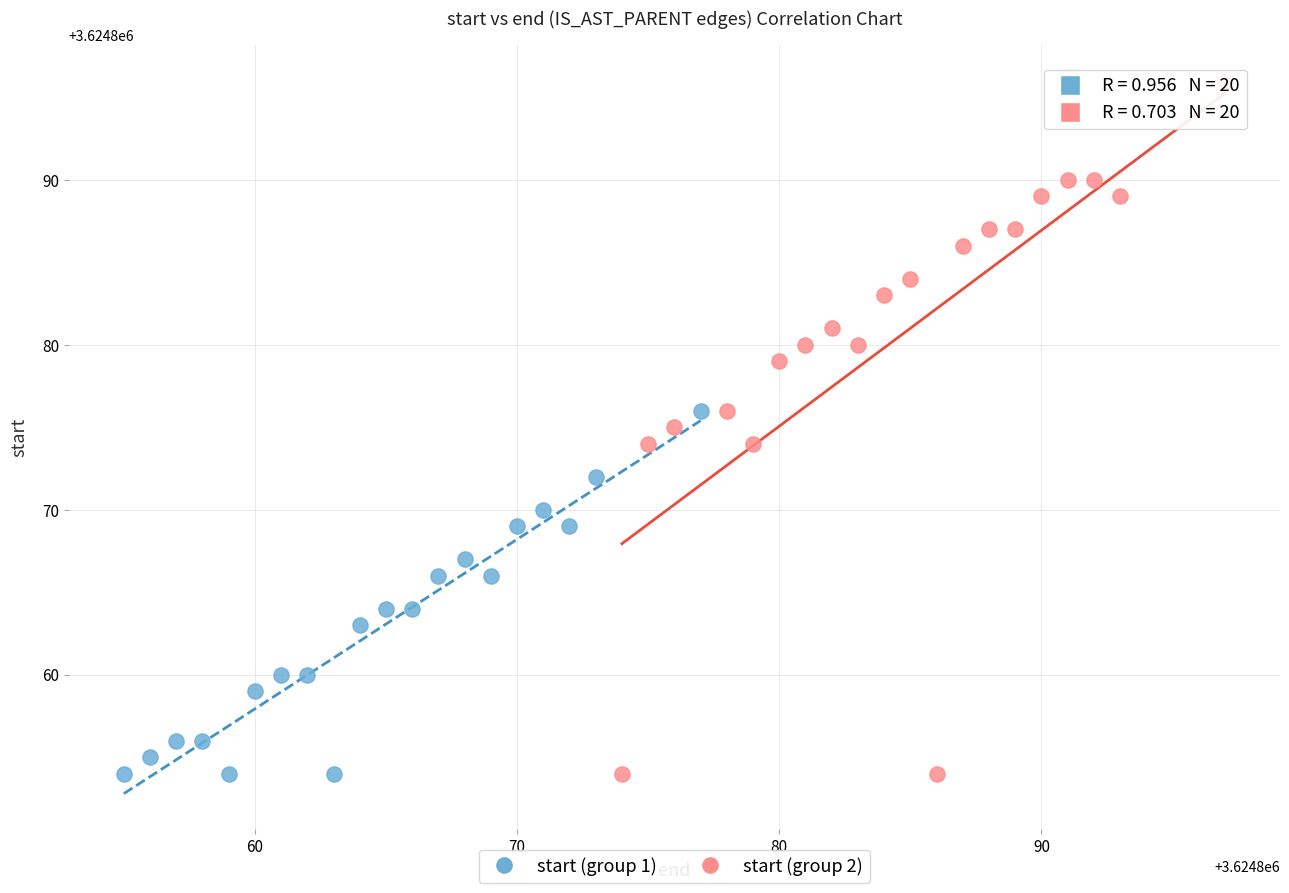

Which series reaches the maximum Y coordinate?

start (group 2)